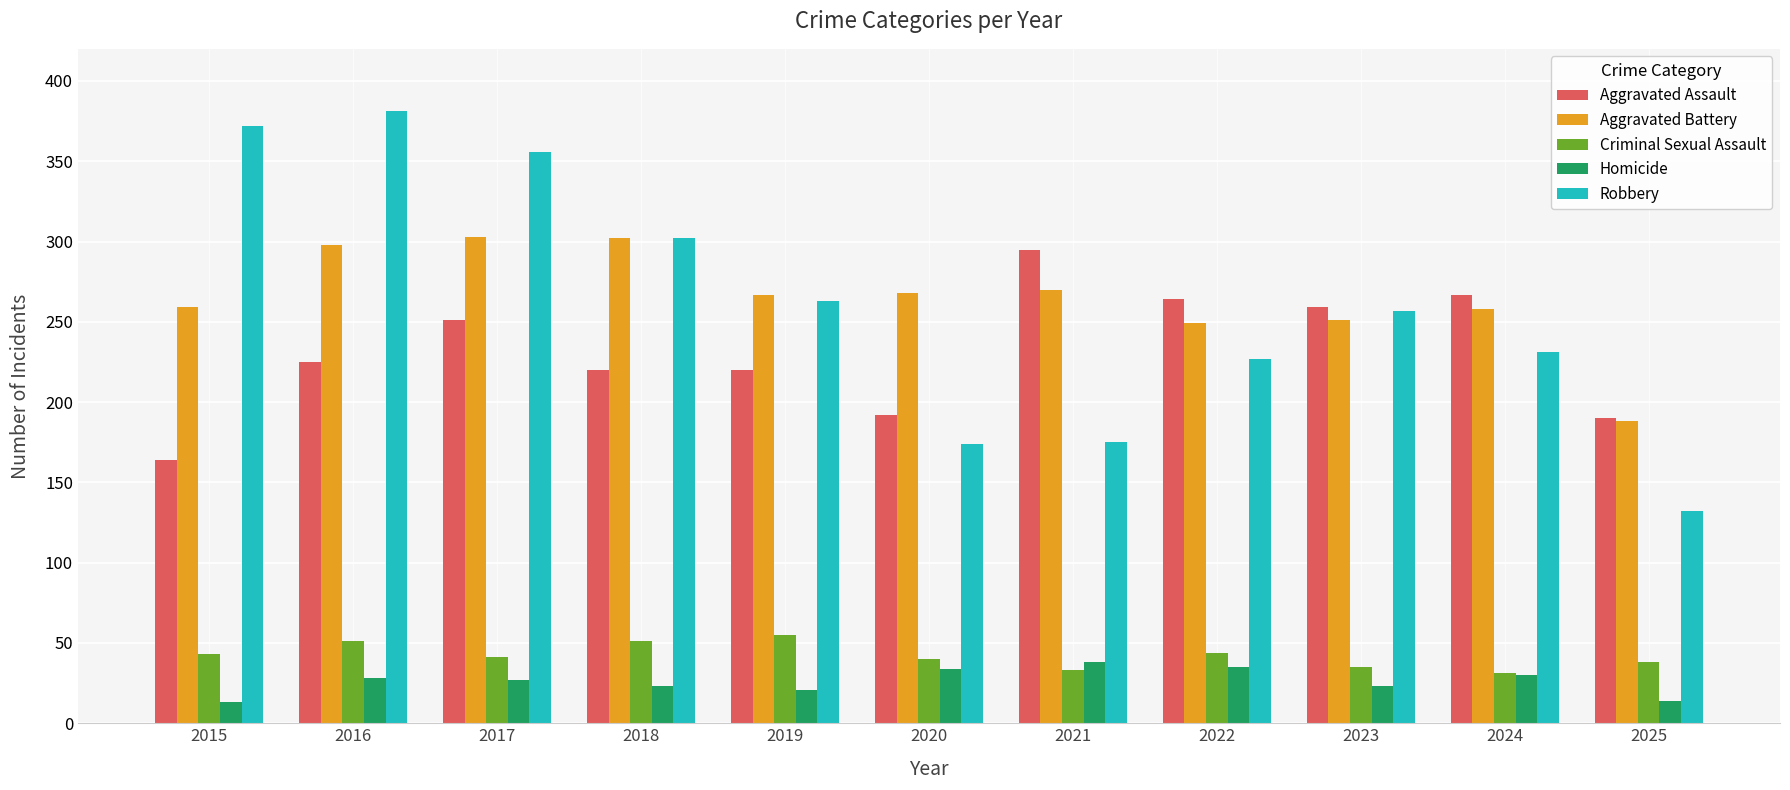

Which series has the widest spread of values?

Robbery